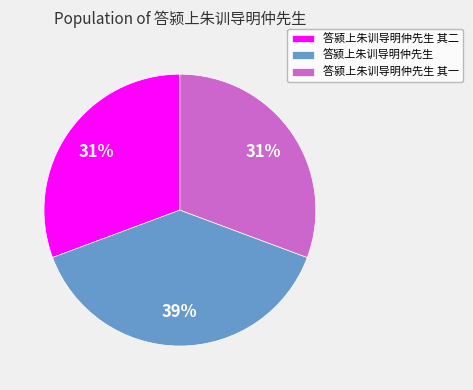

Count the number of slices in the pie.

3